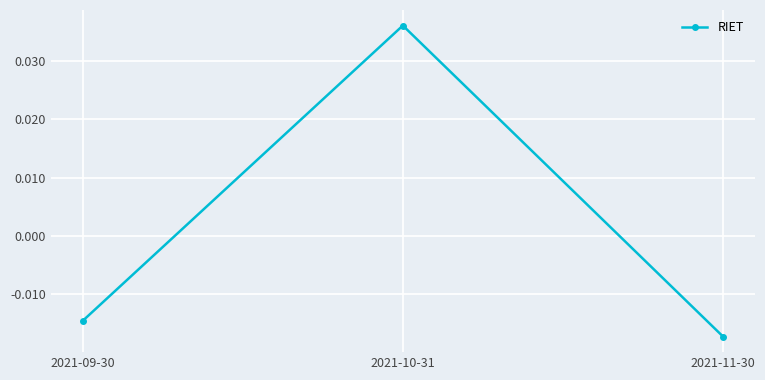

How many values are above zero?

1